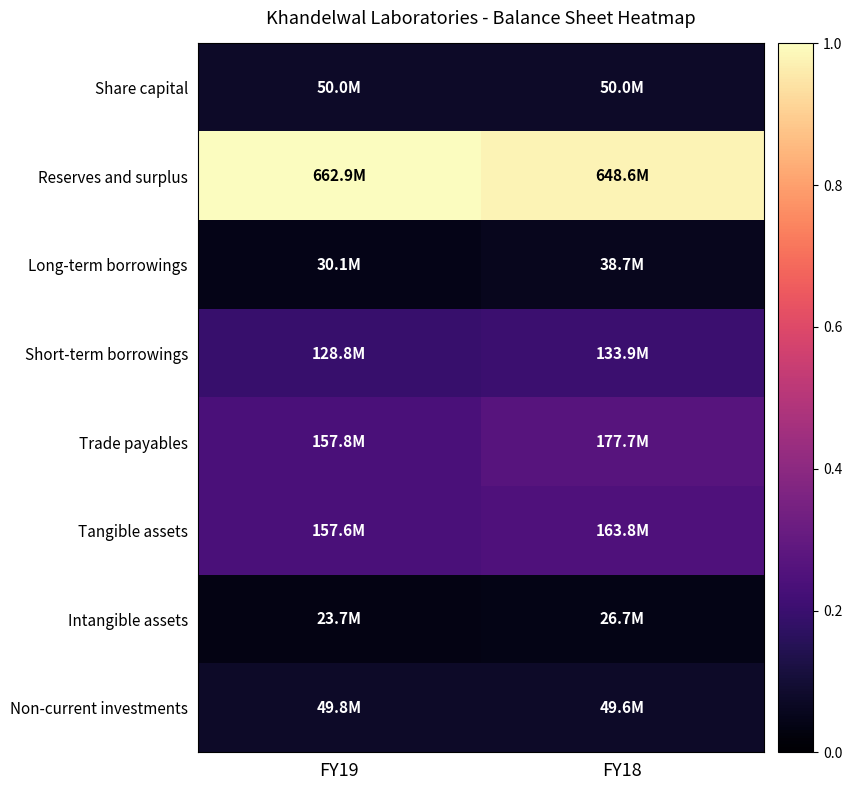

How many distinct data groups are displayed?

8